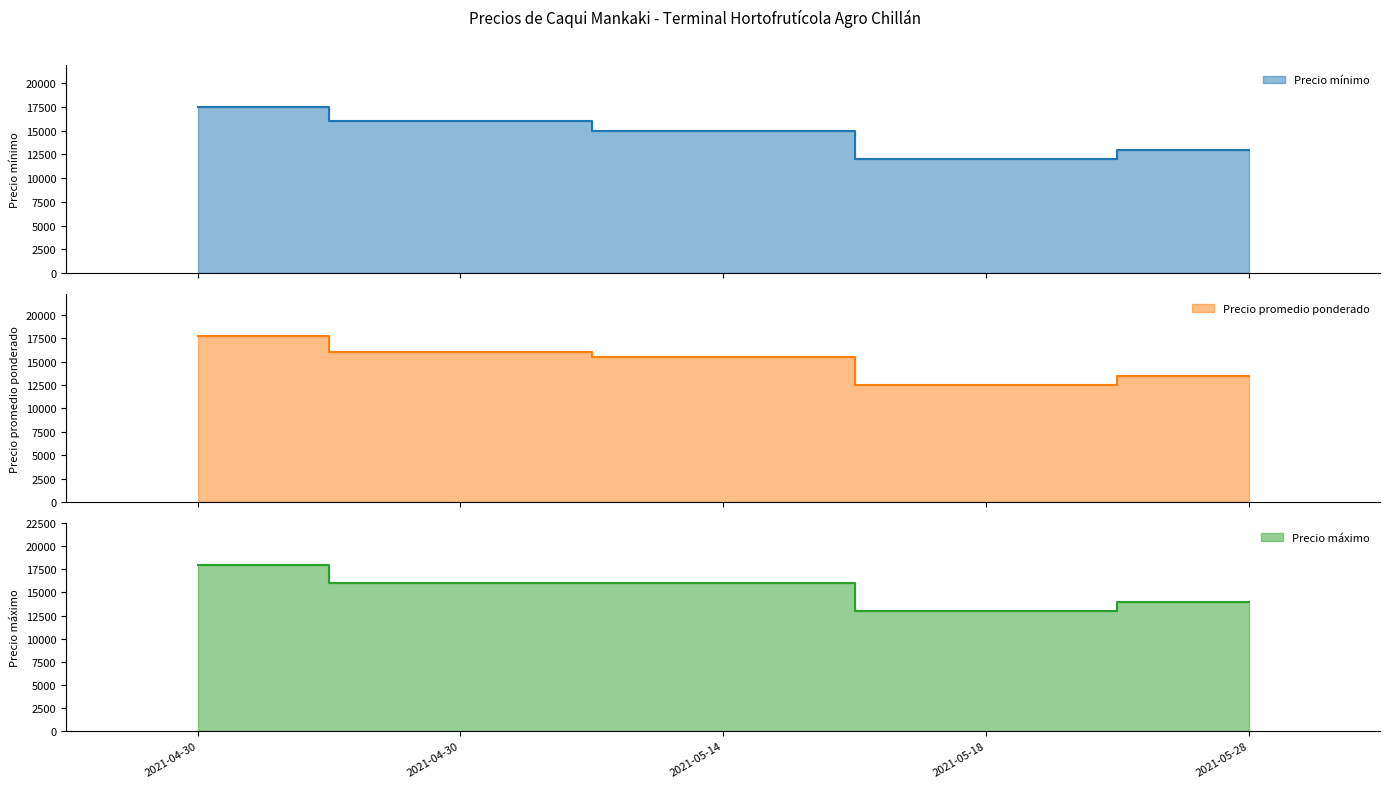

The Precio máximo series shows 13000 at 2021-05-18. True or false?

True